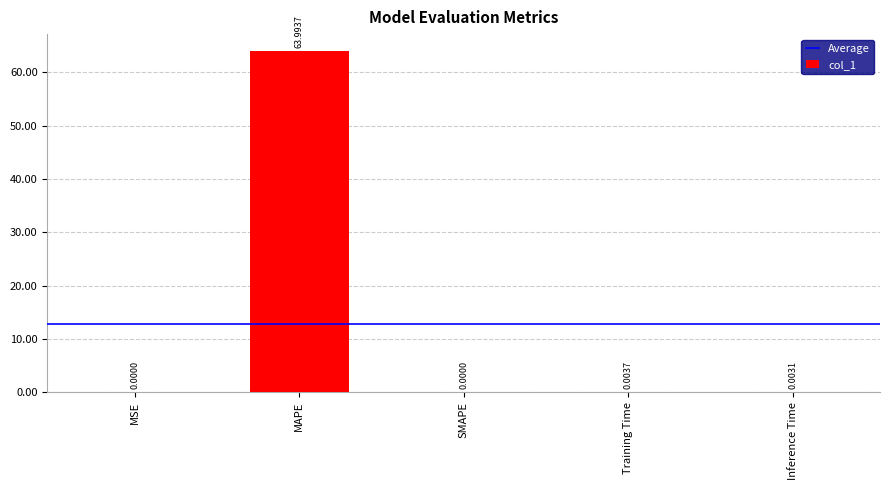

Are the bars horizontal?

No